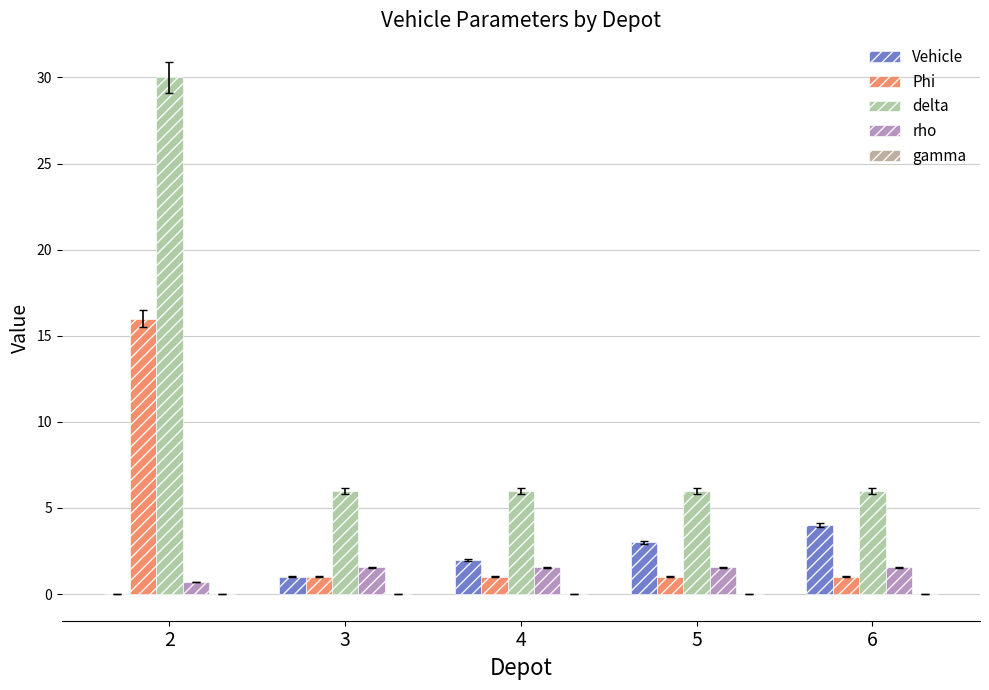

What is the greatest value displayed?

30.0